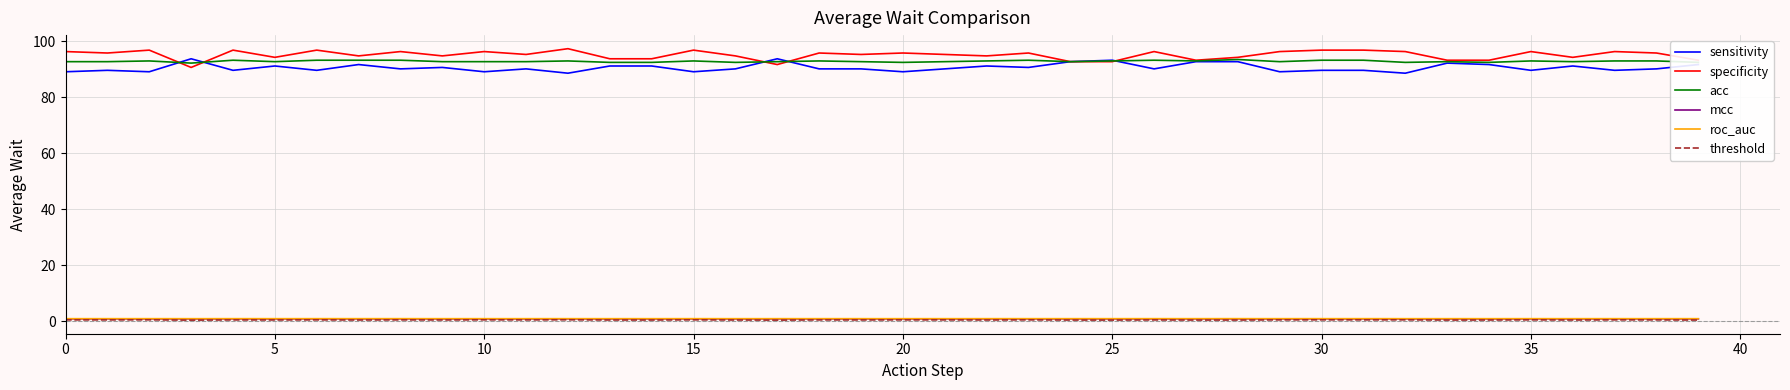

How many lines are shown in the chart?

6